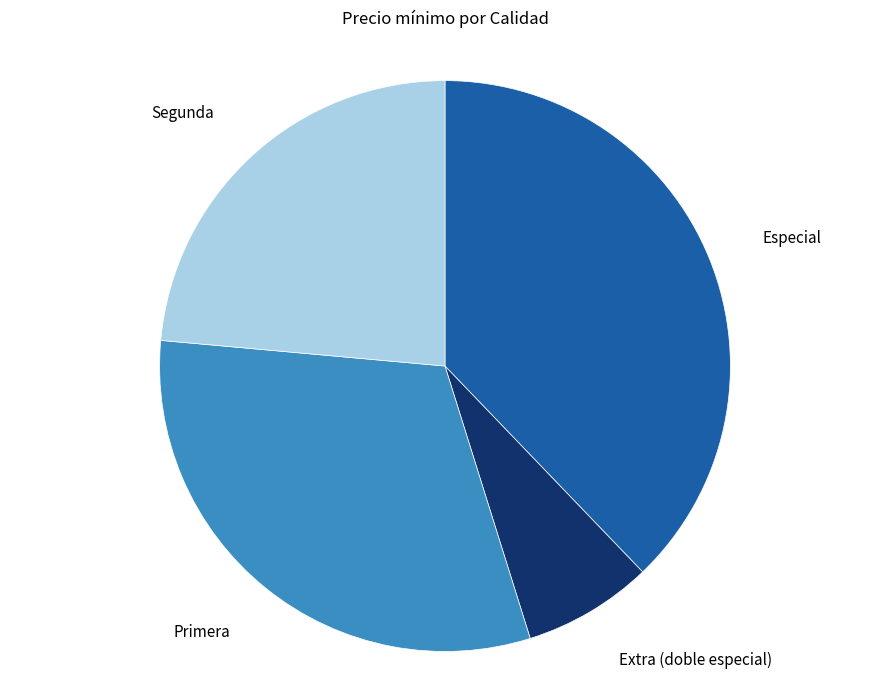

What is the smallest slice in the pie chart?

Extra (doble especial)